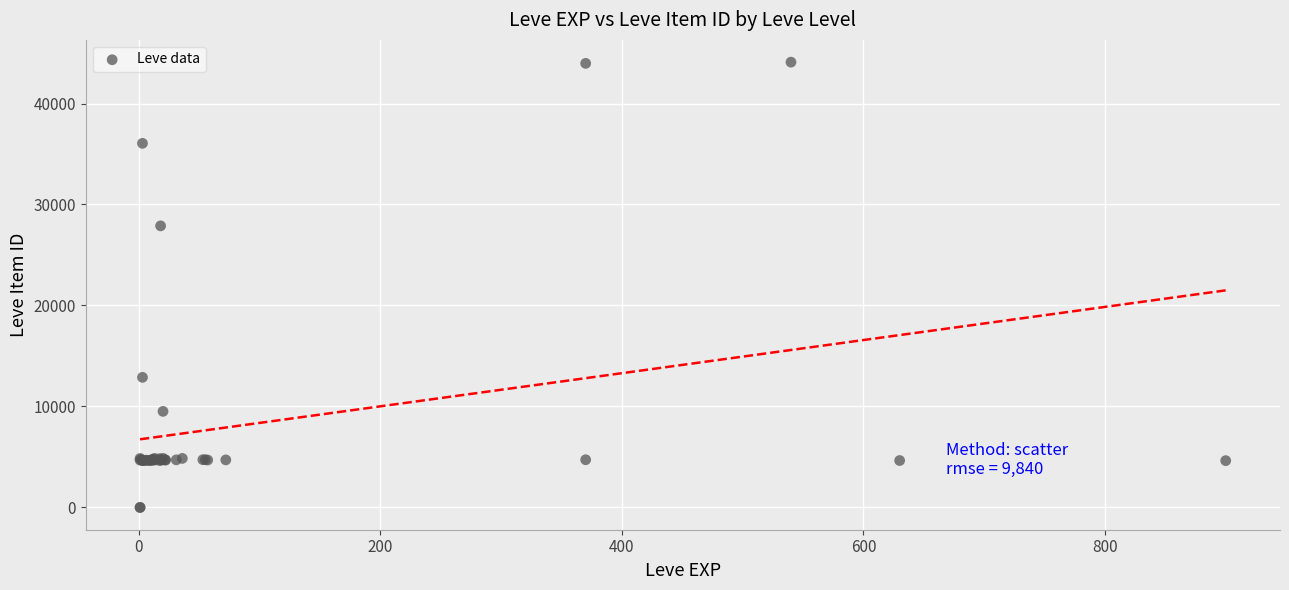

What Y value in the scatter plot is closest to 22048?

27884